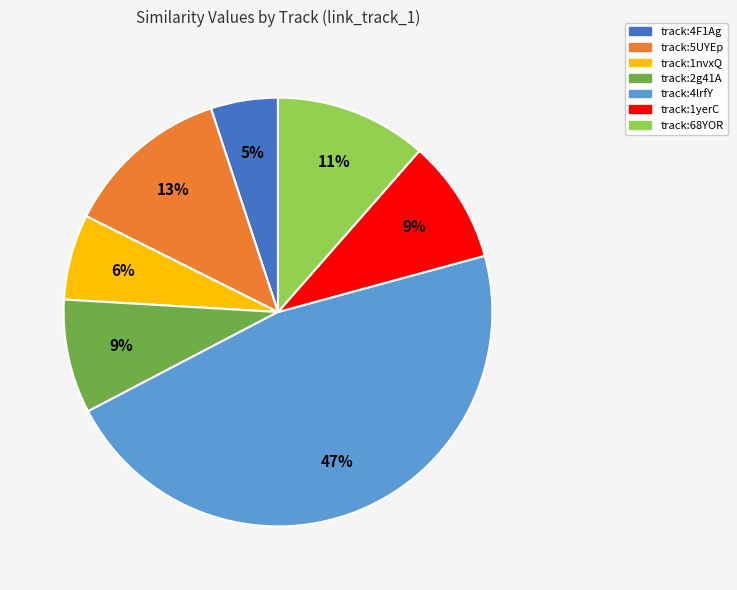

Count the number of slices in the pie.

7